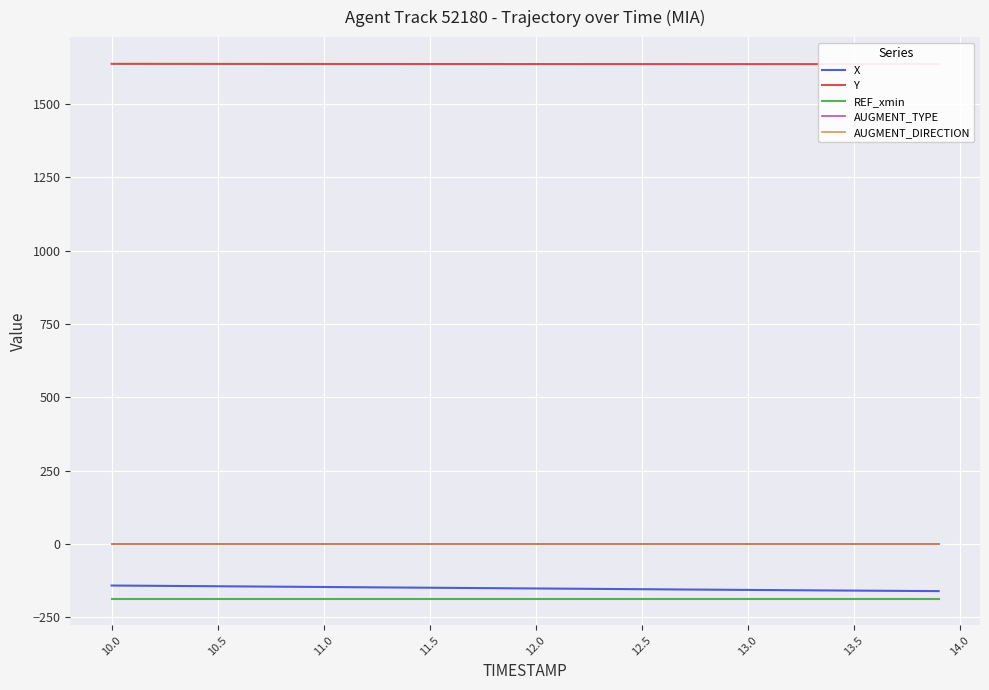

What is the highest value of the REF_xmin series?

-186.4